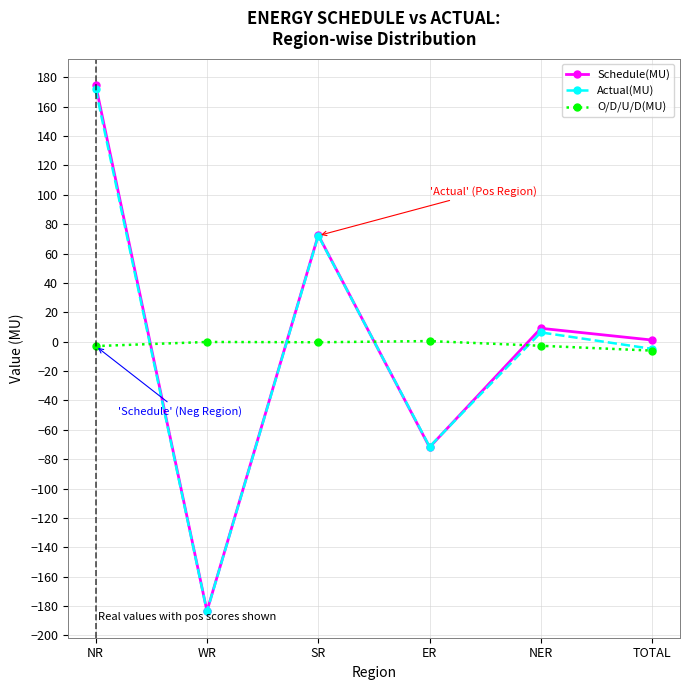

Which series changed the most between WR and ER?

Actual(MU)